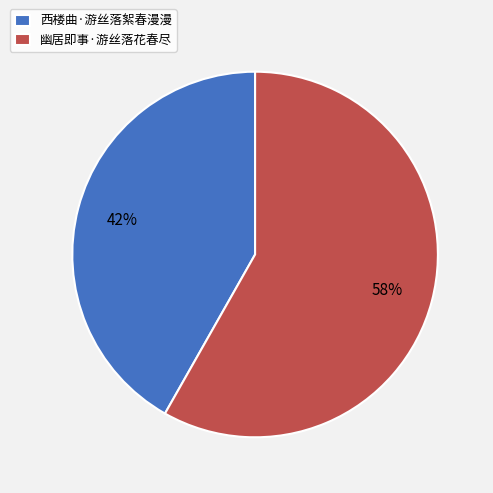

How many segments does this pie chart have?

2